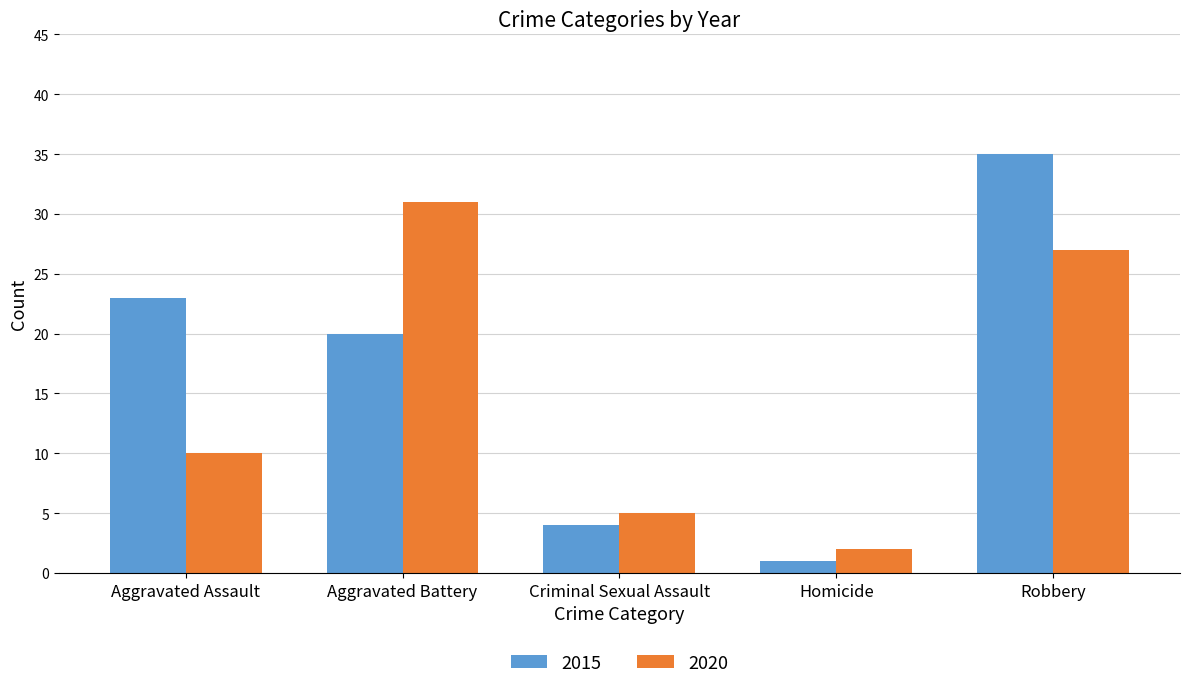

Reading left to right, extract all data points from this chart.

2015: 23	20	4	1	35
2020: 10	31	5	2	27